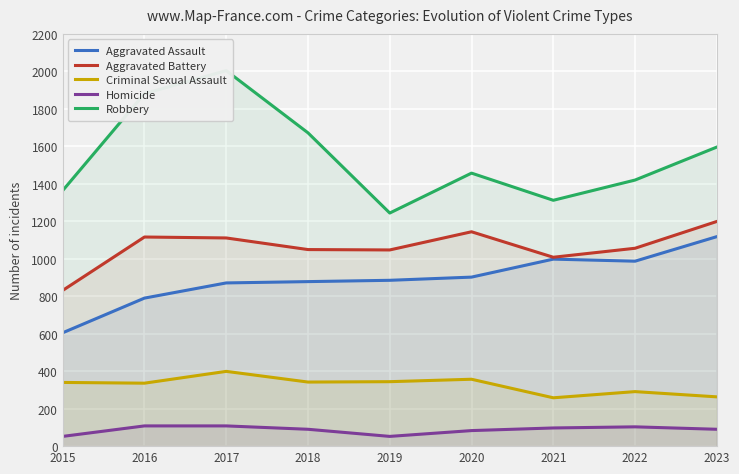

What value does the Aggravated Assault series have at 2022?

987